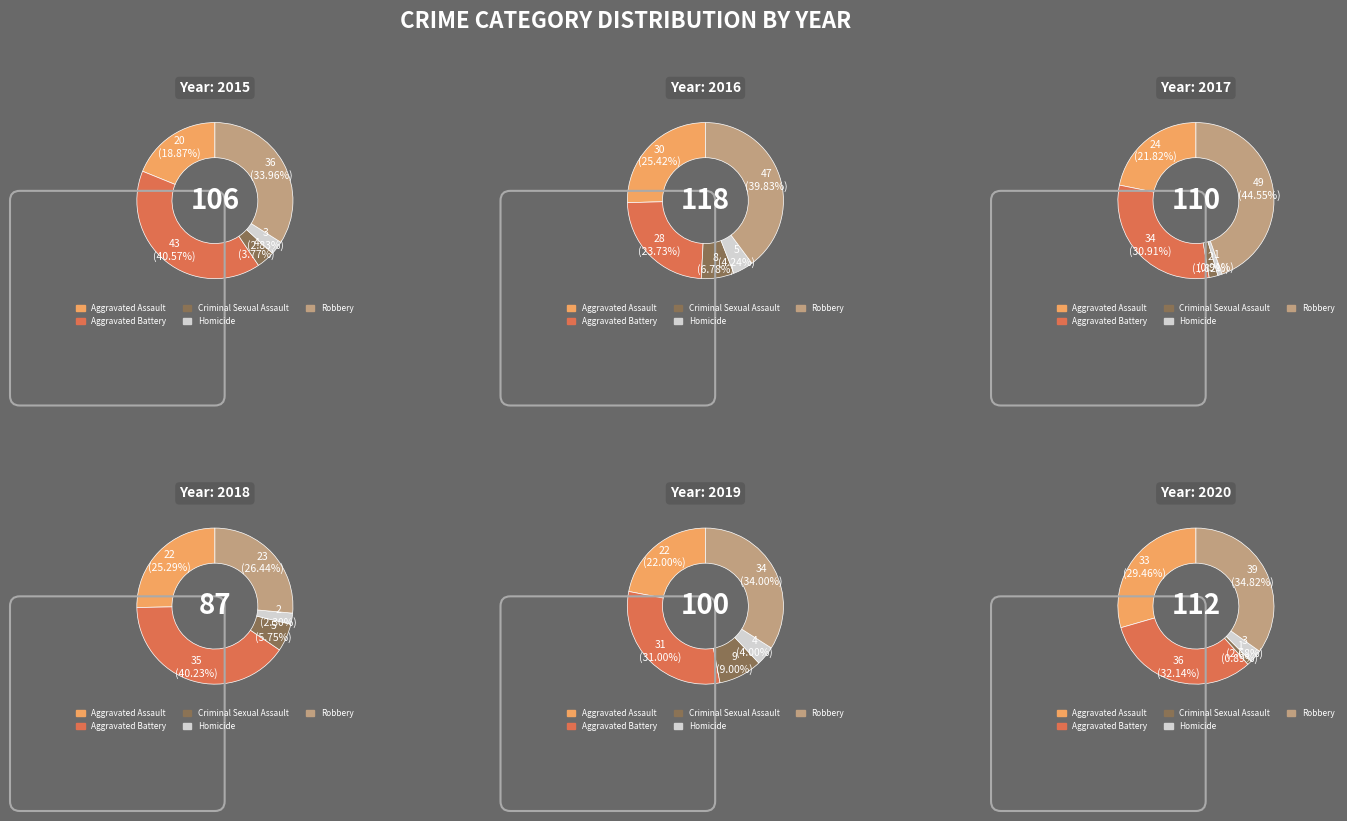

What percentage do Homicide and Criminal Sexual Assault together represent?

6.6%